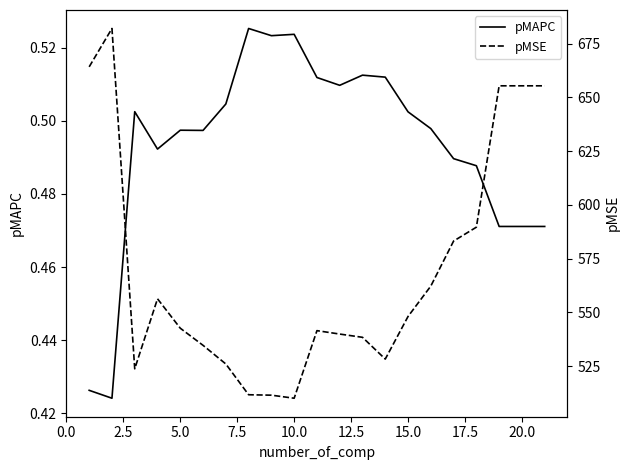

What are all the series names shown in the legend?

pMAPC, pMSE